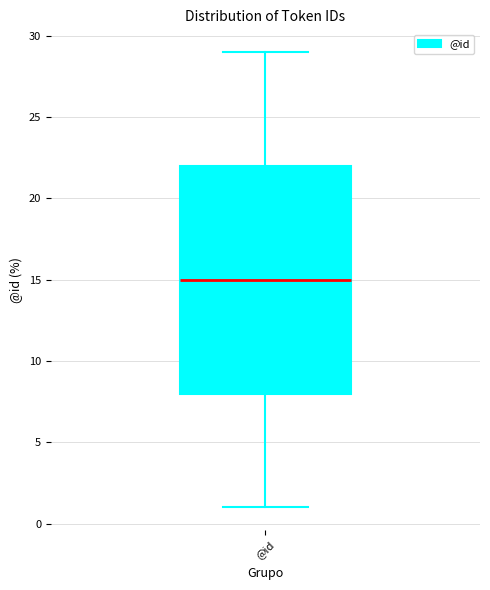

Read this box plot against the y-axis: the position of the median line, the range covered by the box, and the ends of both whiskers. The values are not printed on the chart, so give them approximately, as read against the axis.

median 15, box 8 to 22, whiskers 1 to 29